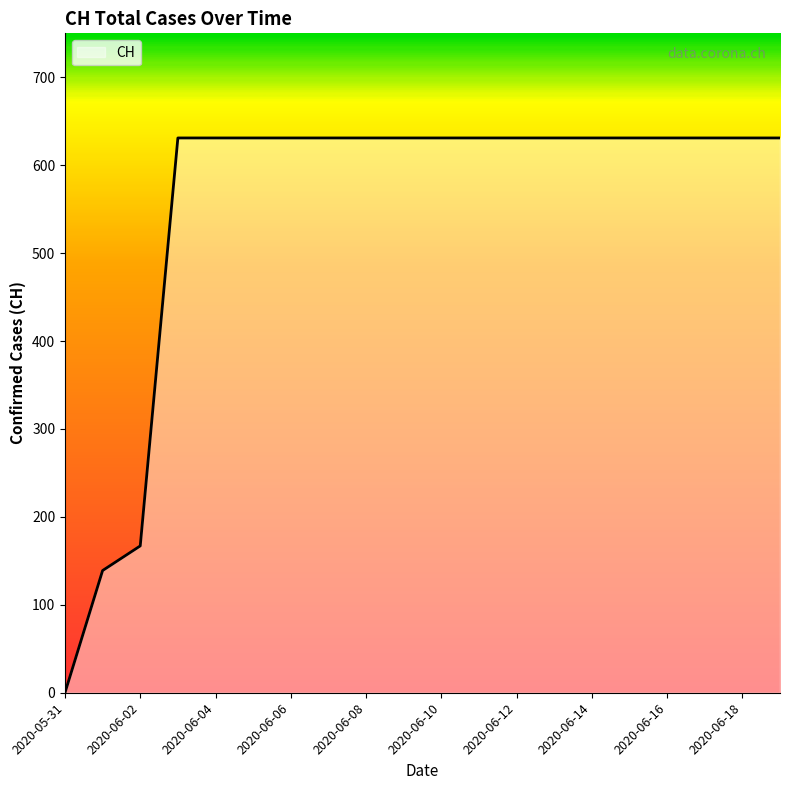

What is the maximum value shown in the chart?

631